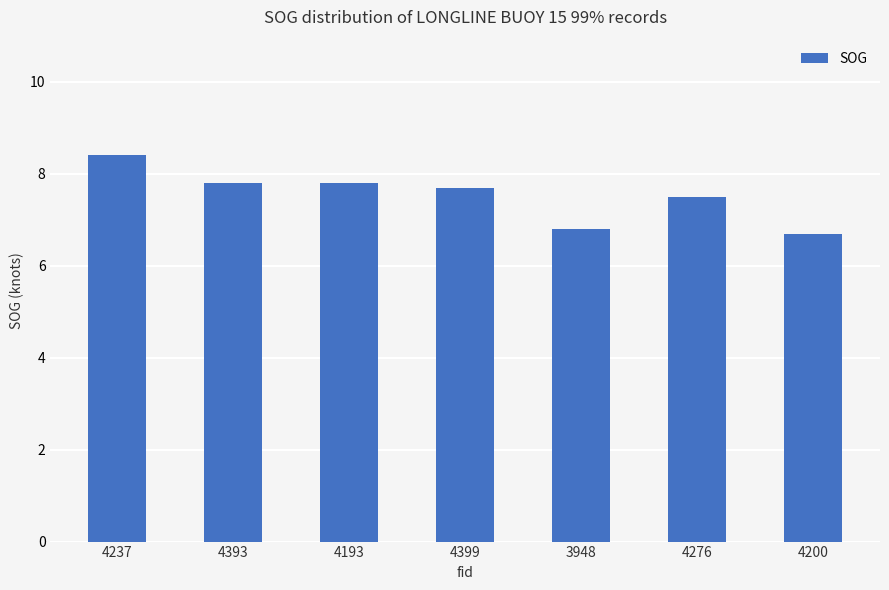

How many data points does each series have?

7